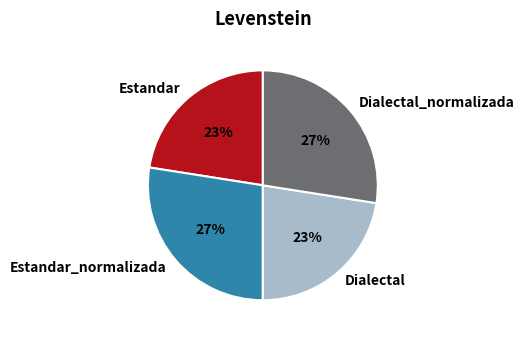

To the nearest percent, what percentage of the pie is Estandar?

23%